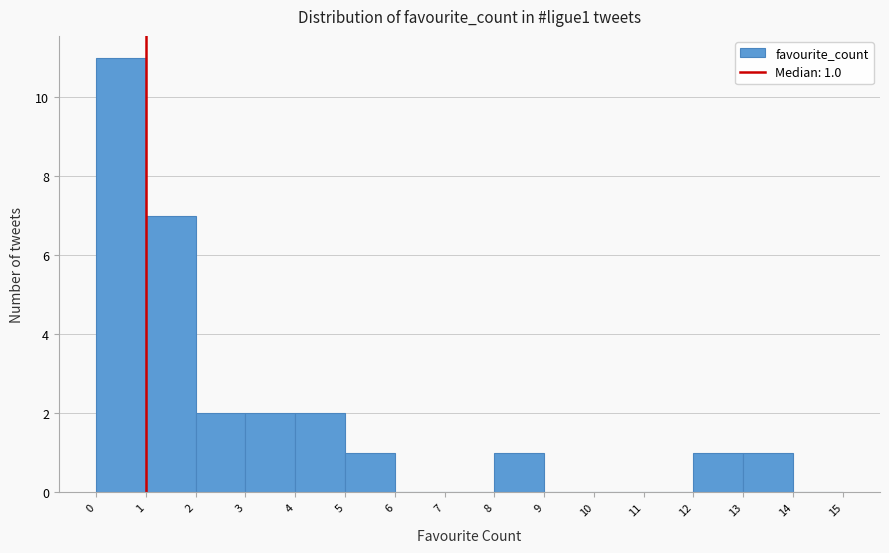

Which range on the x-axis has the tallest bar?

0 to 1